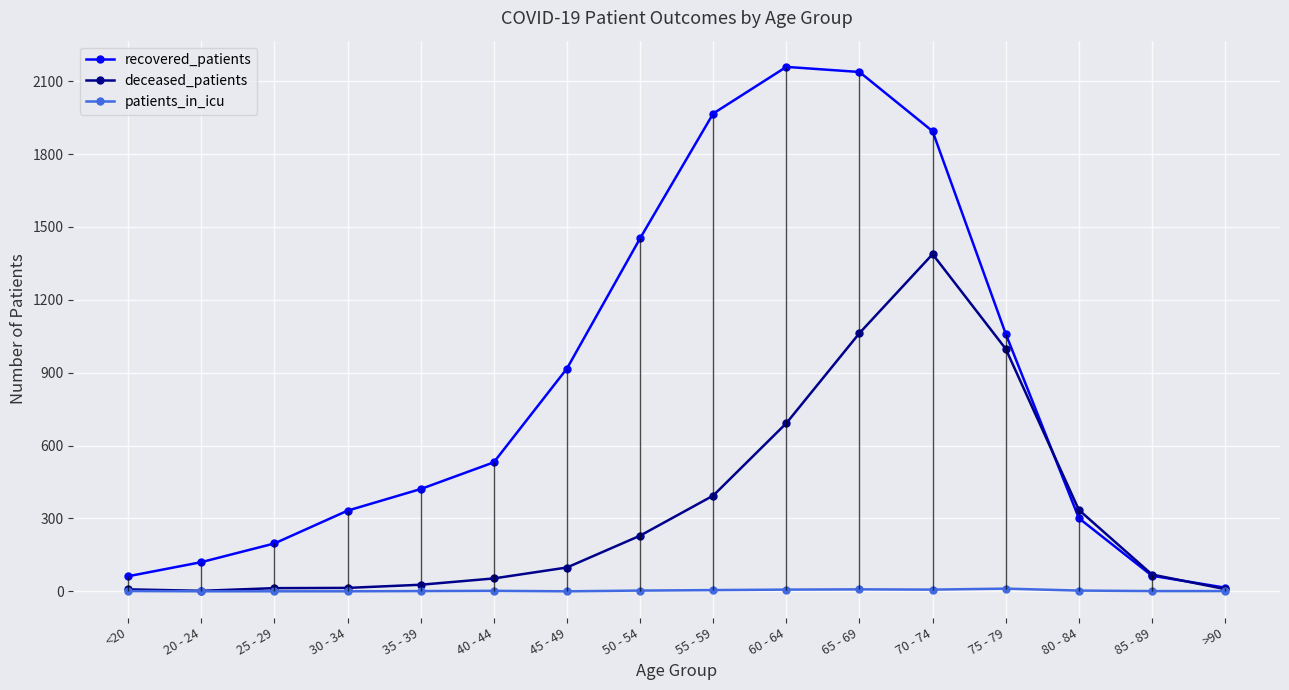

Which category has the lowest value across all series?

20 - 24